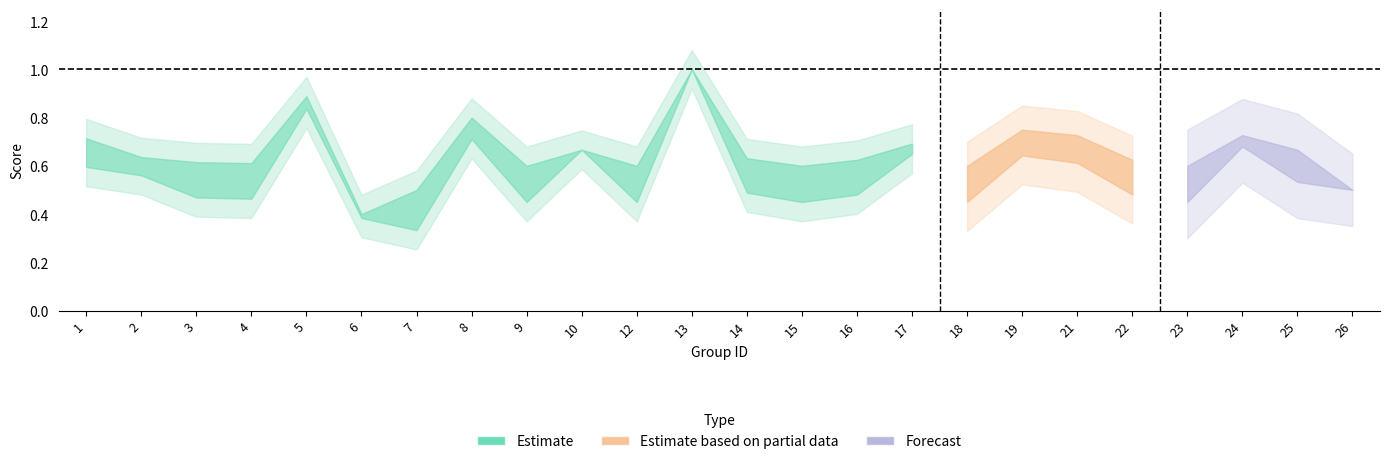

At which category does the chart reach its peak across all series?

13